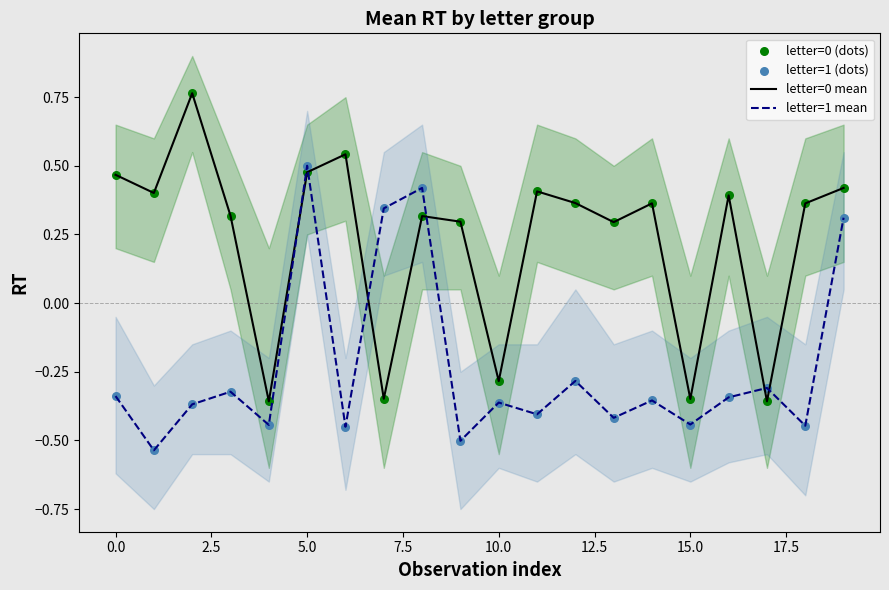

Where does the letter=1 mean series first go above 0?

5.0